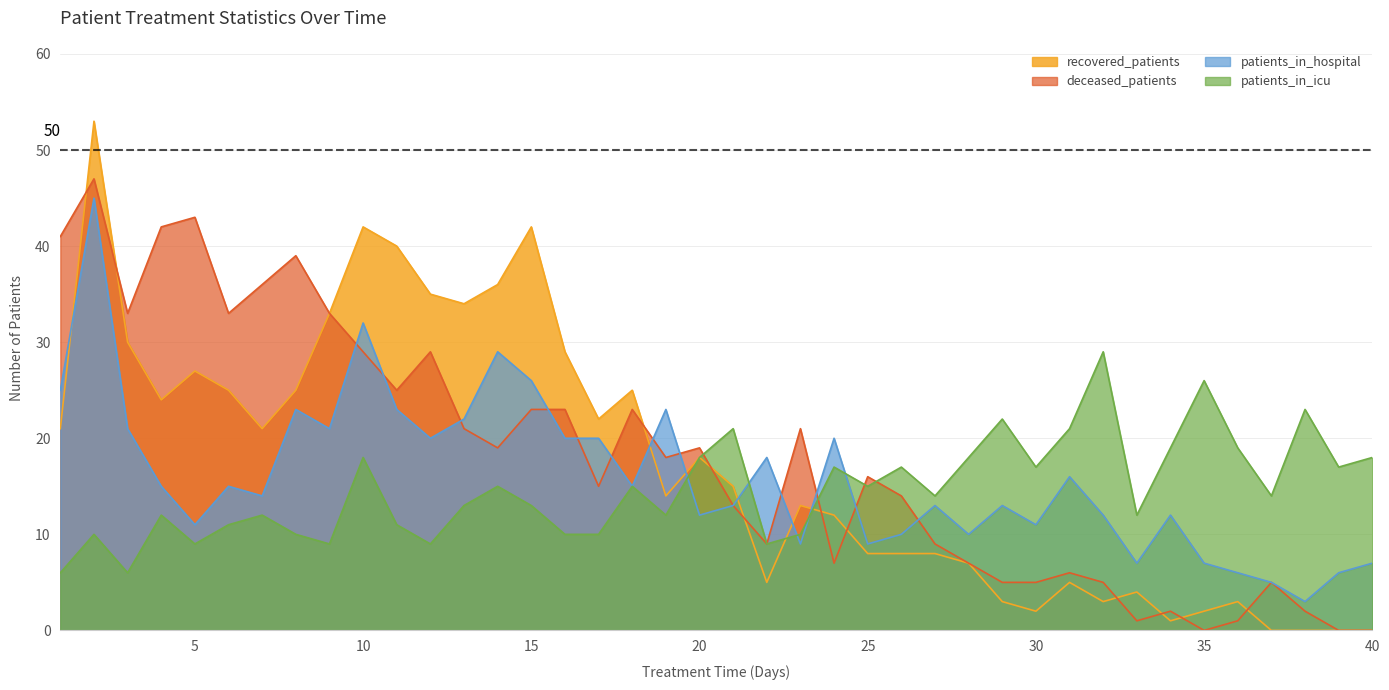

Where is the first local minimum for deceased_patients?

3